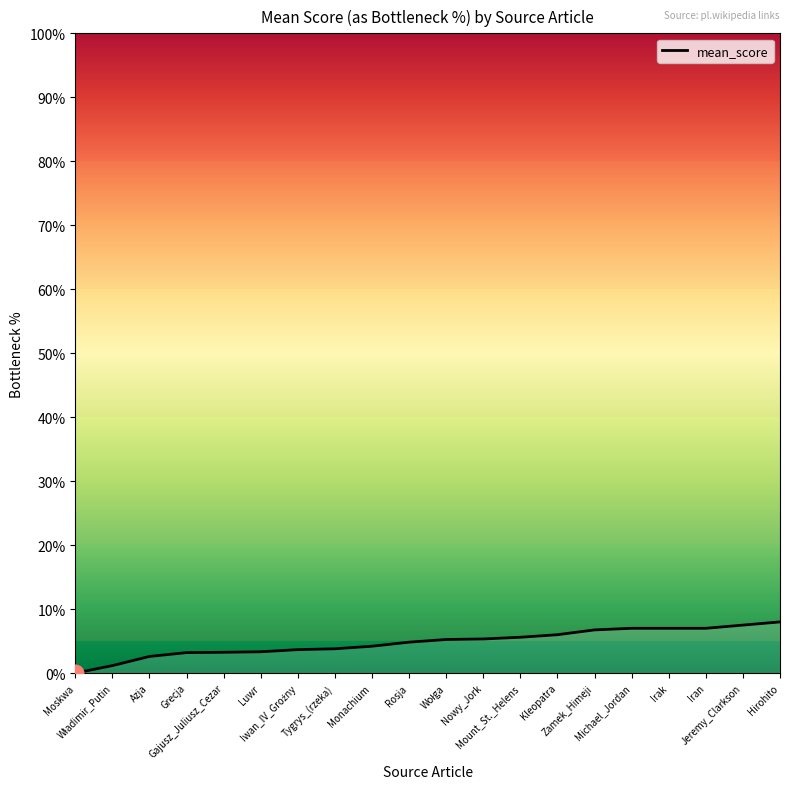

Does the chart have visible grid lines?

No